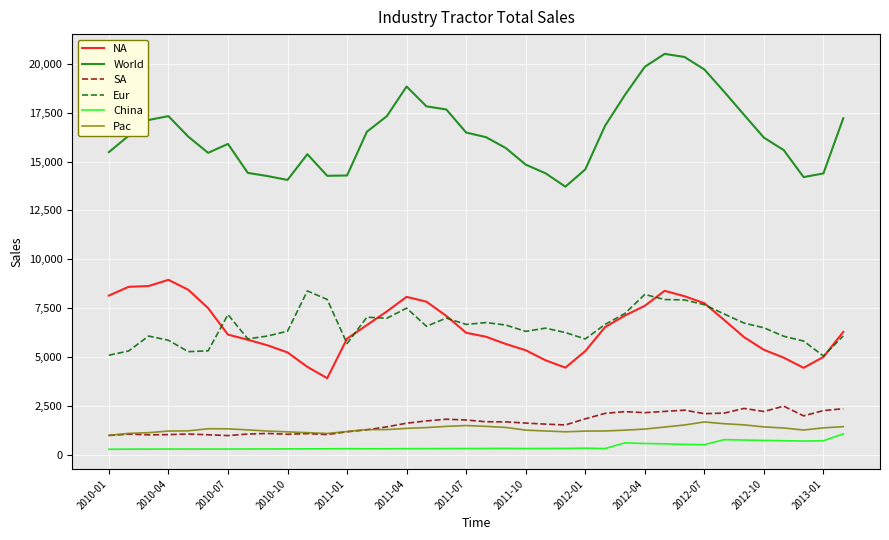

True or false: World and China intersect in this chart.

False